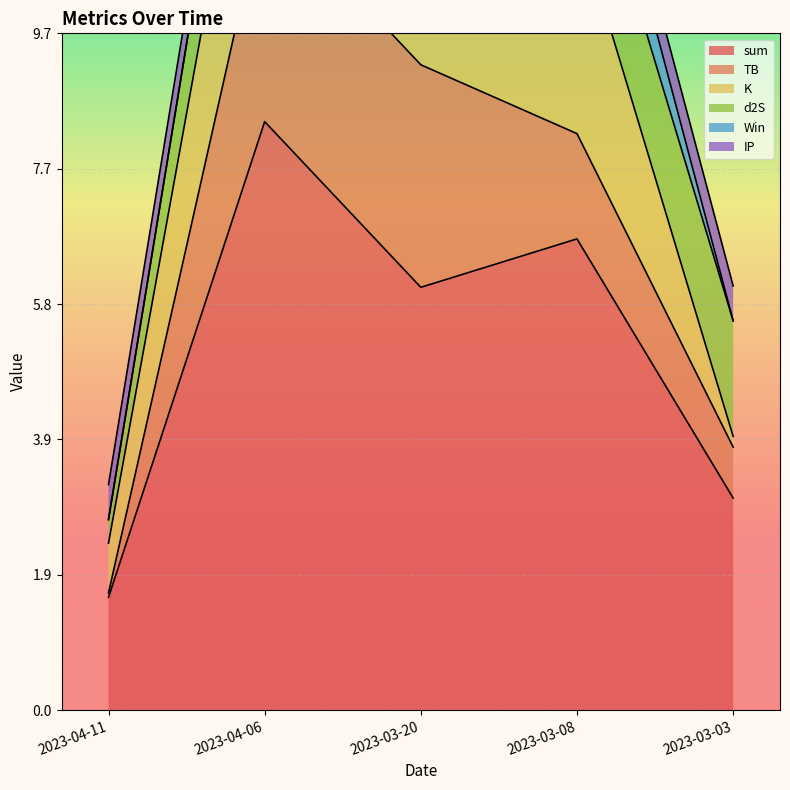

Rank the series at 2023-03-20 from lowest to highest value.

IP, K, Win, d2S, TB, sum